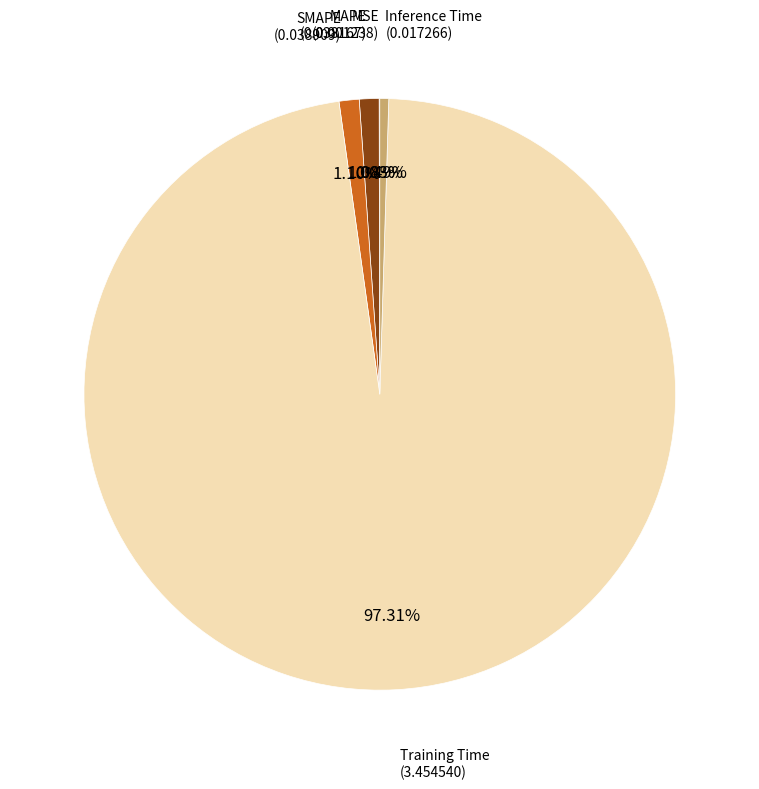

Which category accounts for the majority?

Training Time